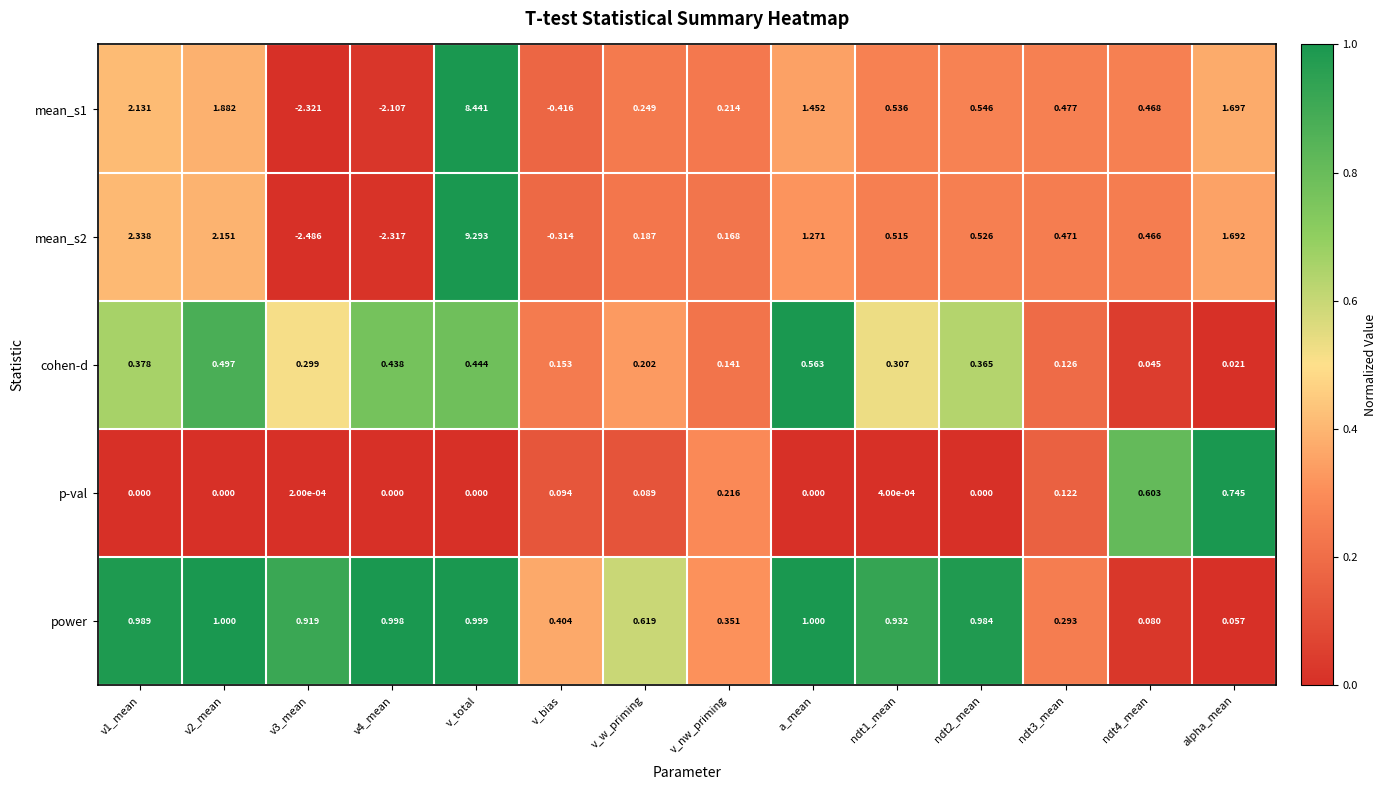

Which series changed the most between ndt3_mean and ndt4_mean?

p-val